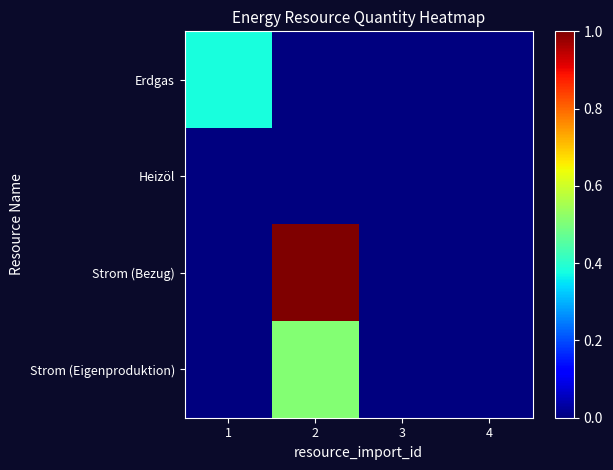

Between 2 and 3, which is larger?

2